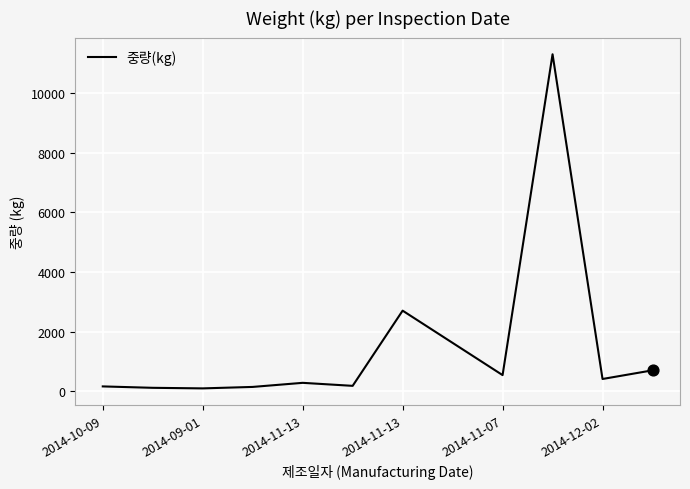

What is the maximum value shown in the chart?

11292